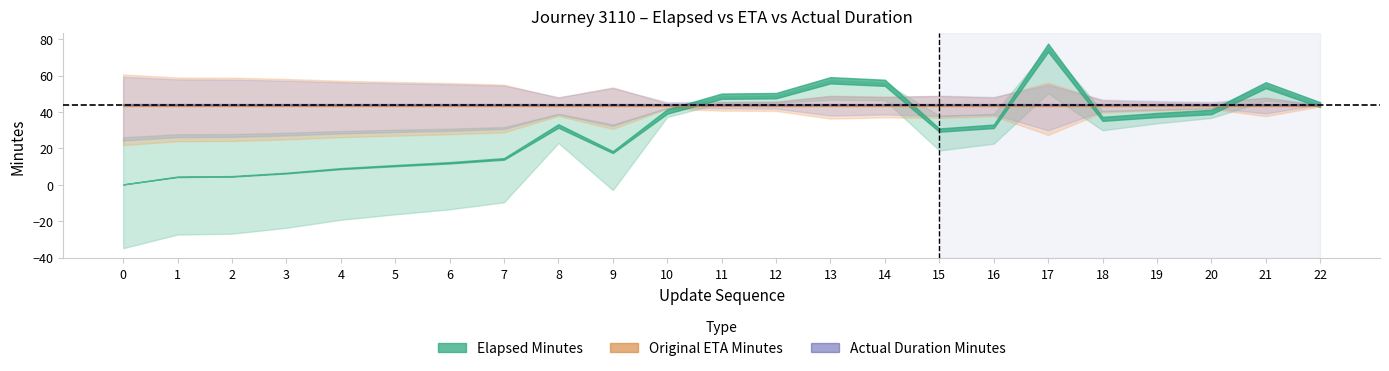

Between 8 and 20, which series saw the biggest shift?

elapsed_minutes